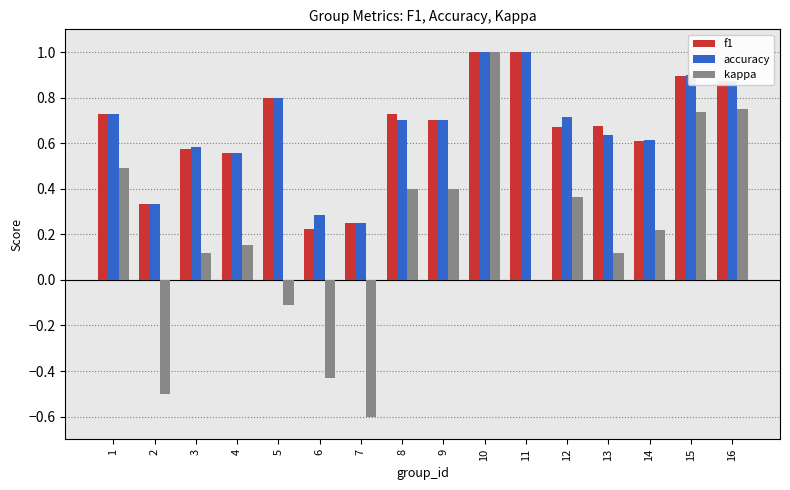

What is the maximum value shown in the chart?

1.0